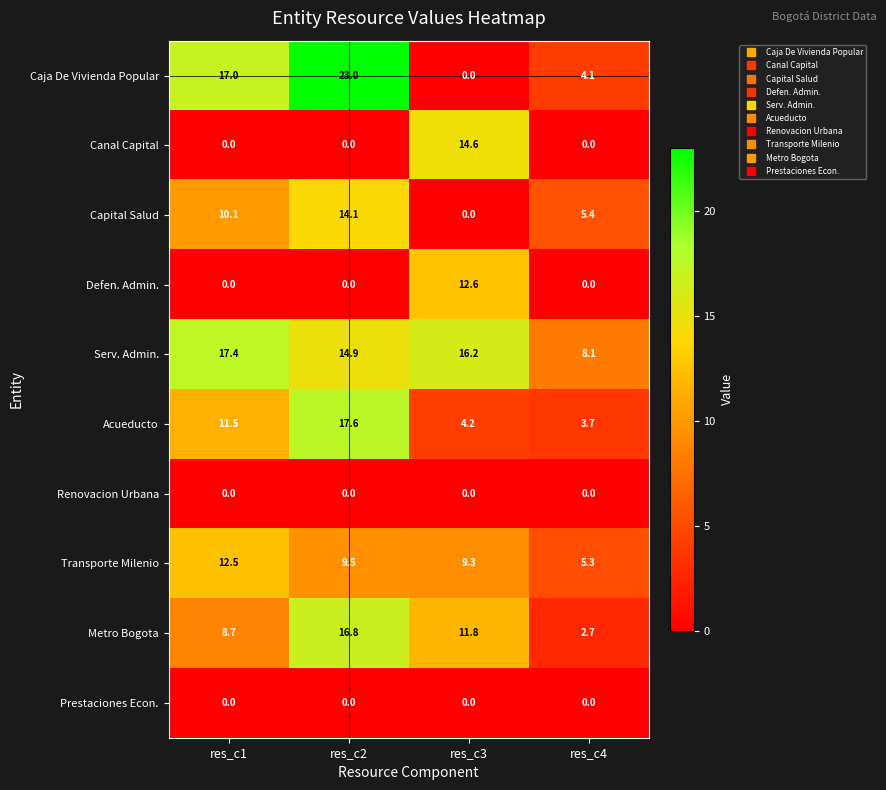

At which label does Metro Bogota reach its minimum?

res_c4